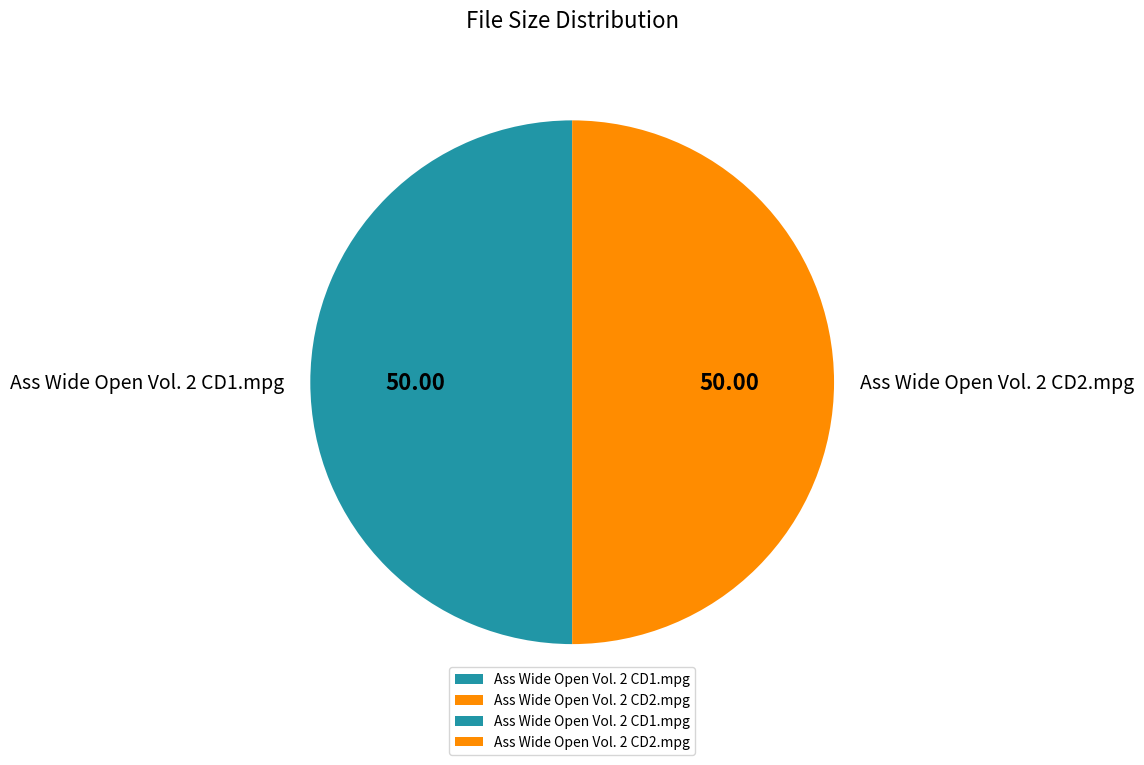

Is it true that Ass Wide Open Vol. 2 CD1.mpg is 57% of the pie?

False